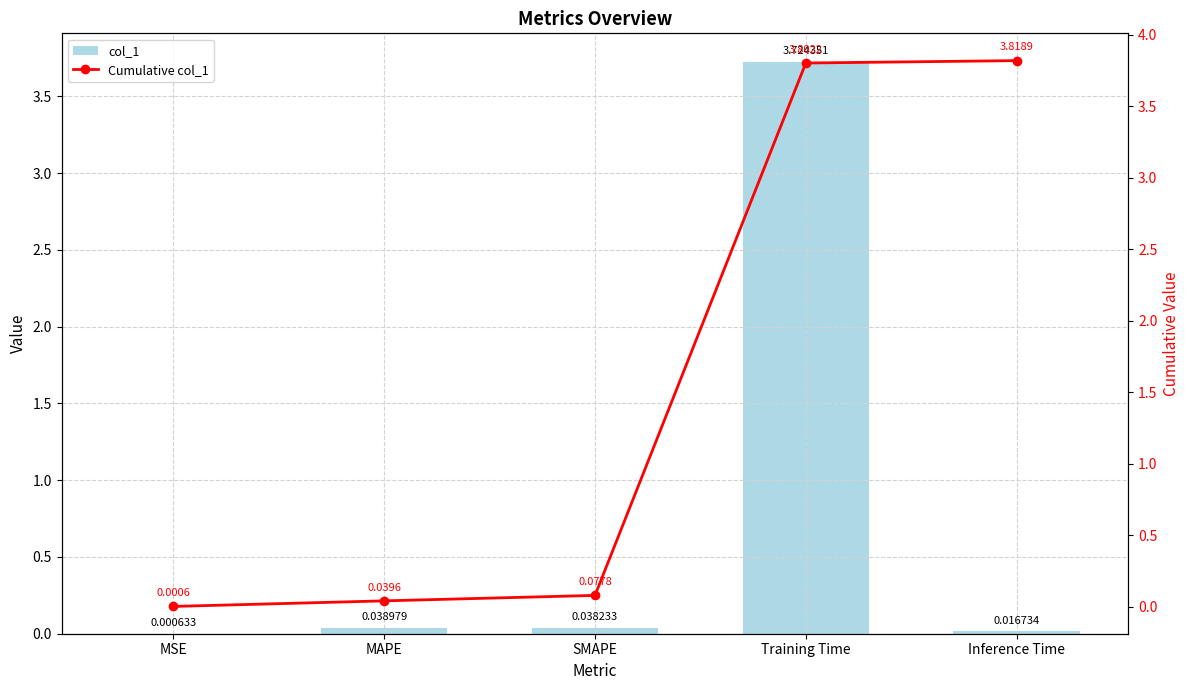

Which category has the lowest value across all series?

MSE